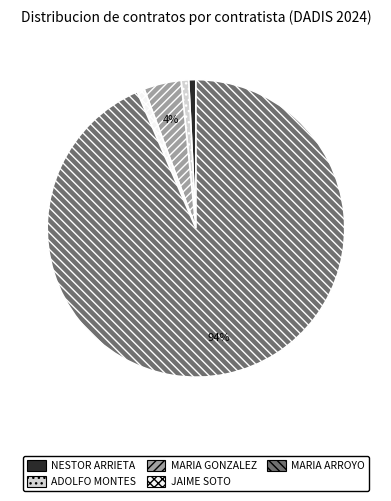

To the nearest percent, what is the average slice percentage?

20%